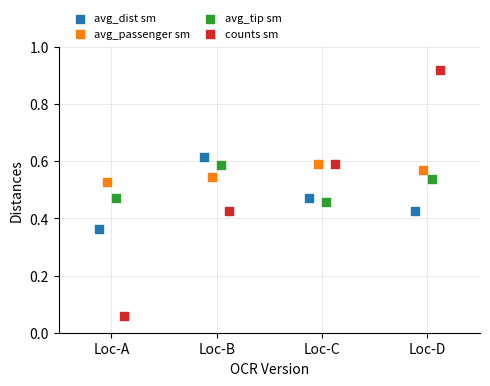

Which series has the largest Y range (max minus min)?

counts sm